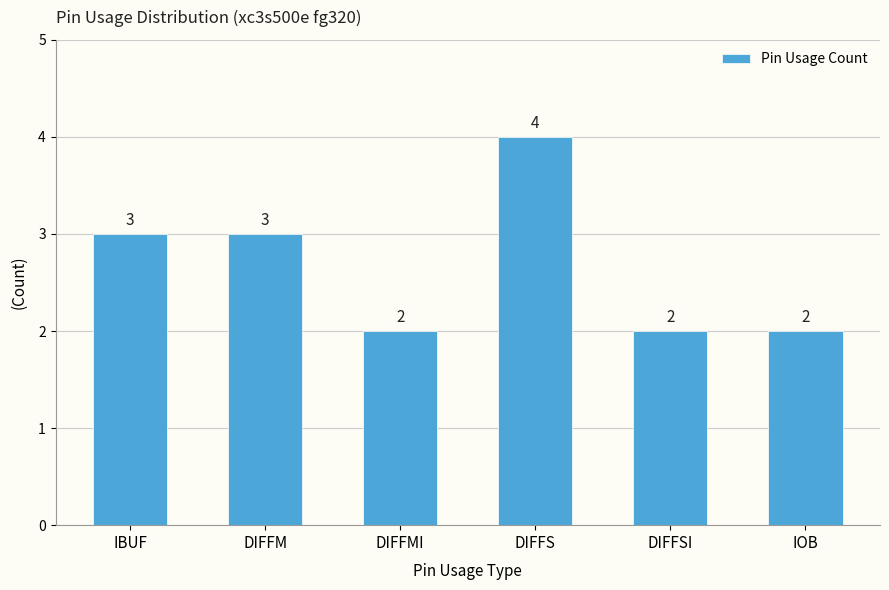

Is it true that the value at DIFFS is 4?

True